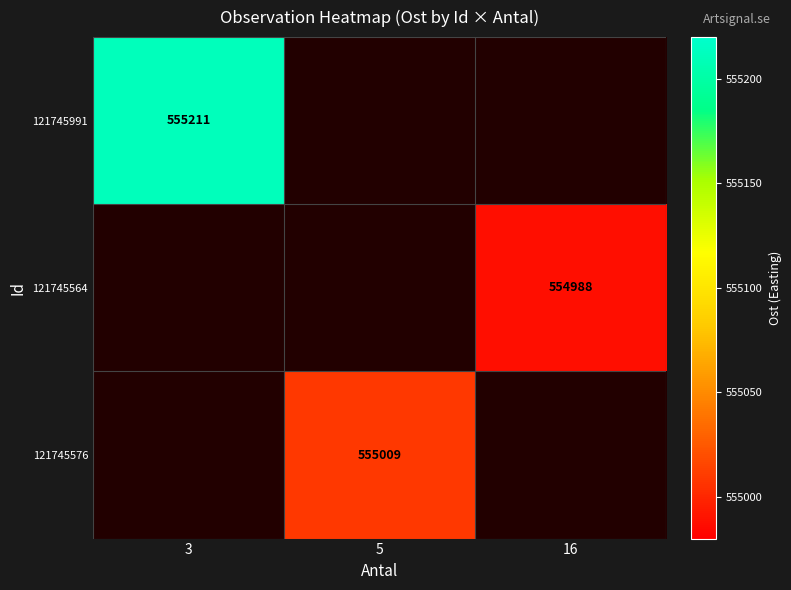

The 121745991 series shows 555211 at 3. True or false?

True